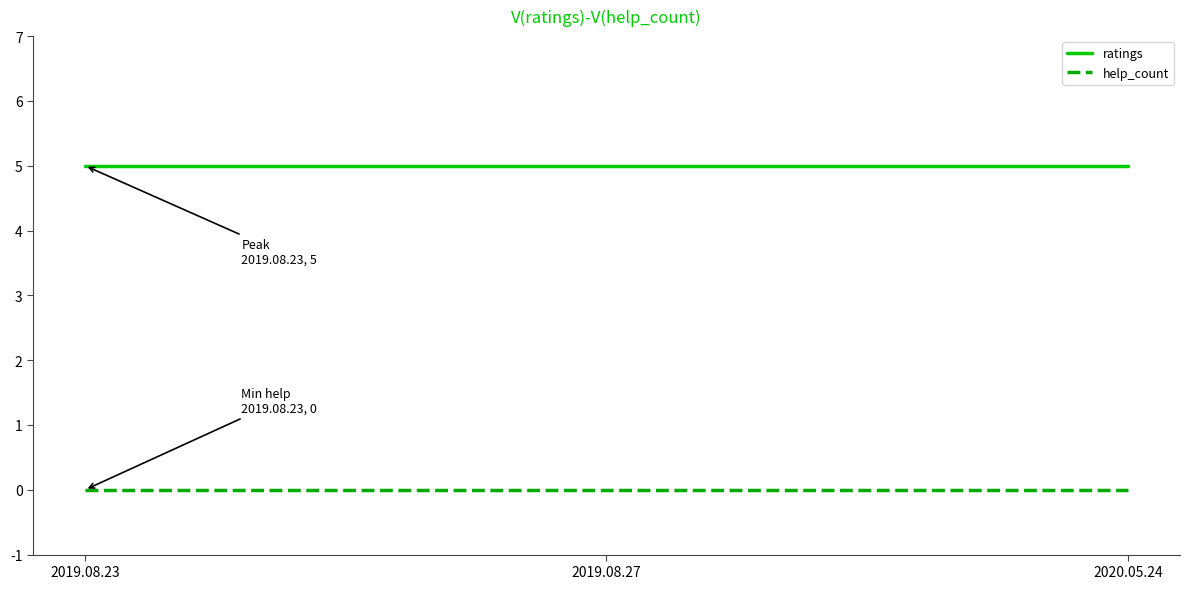

What are all the series names shown in the legend?

ratings, help_count